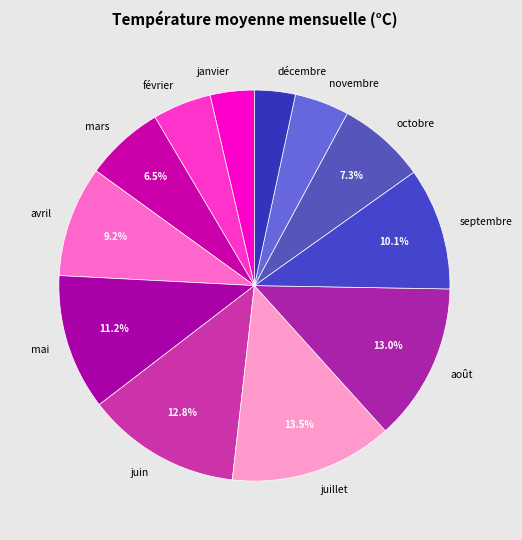

How many segments does this pie chart have?

12